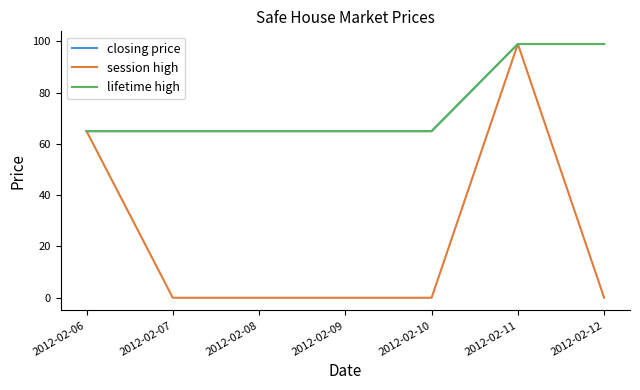

True or false: session high and lifetime high cross at least once.

False